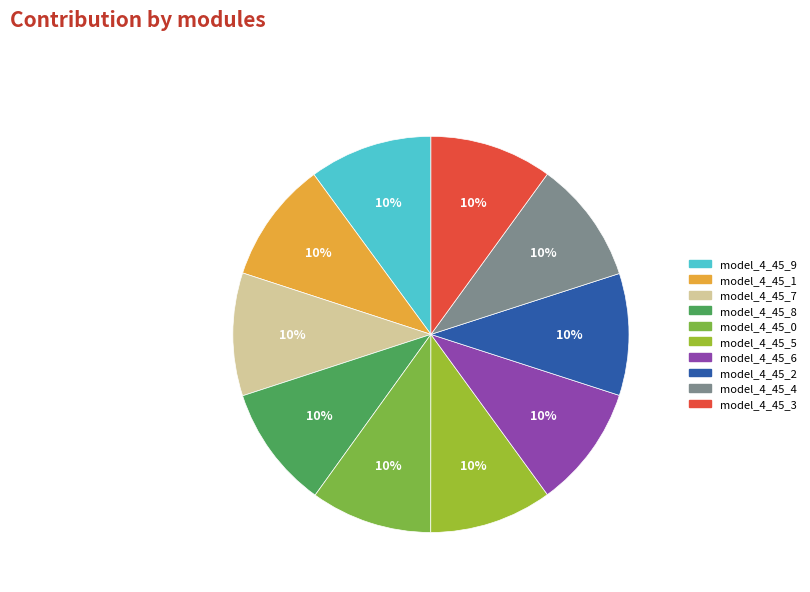

Which has a higher value, model_4_45_3 or model_4_45_0?

model_4_45_3